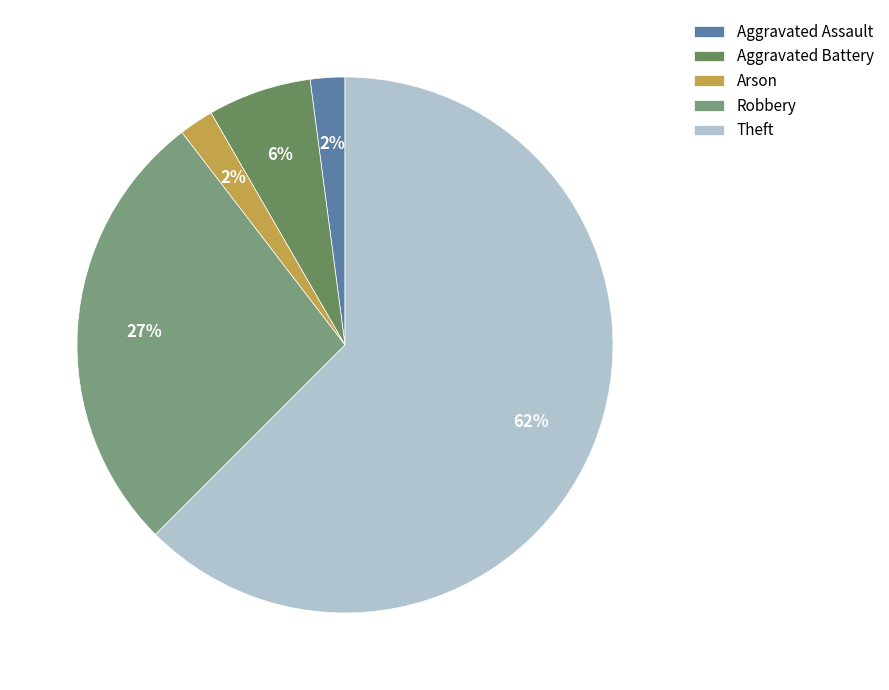

Is there any slice that represents more than half of the pie?

Yes